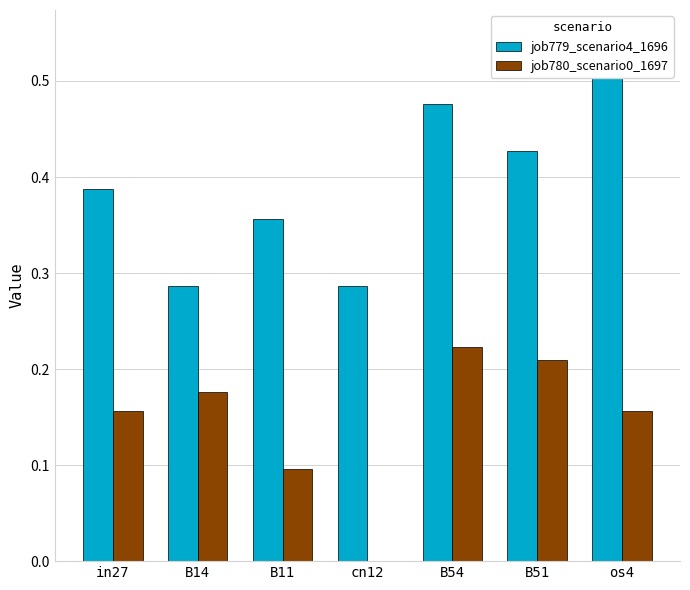

Rank the categories by job780_scenario0_1697 value from highest to lowest.

B54, B51, B14, in27, os4, B11, cn12